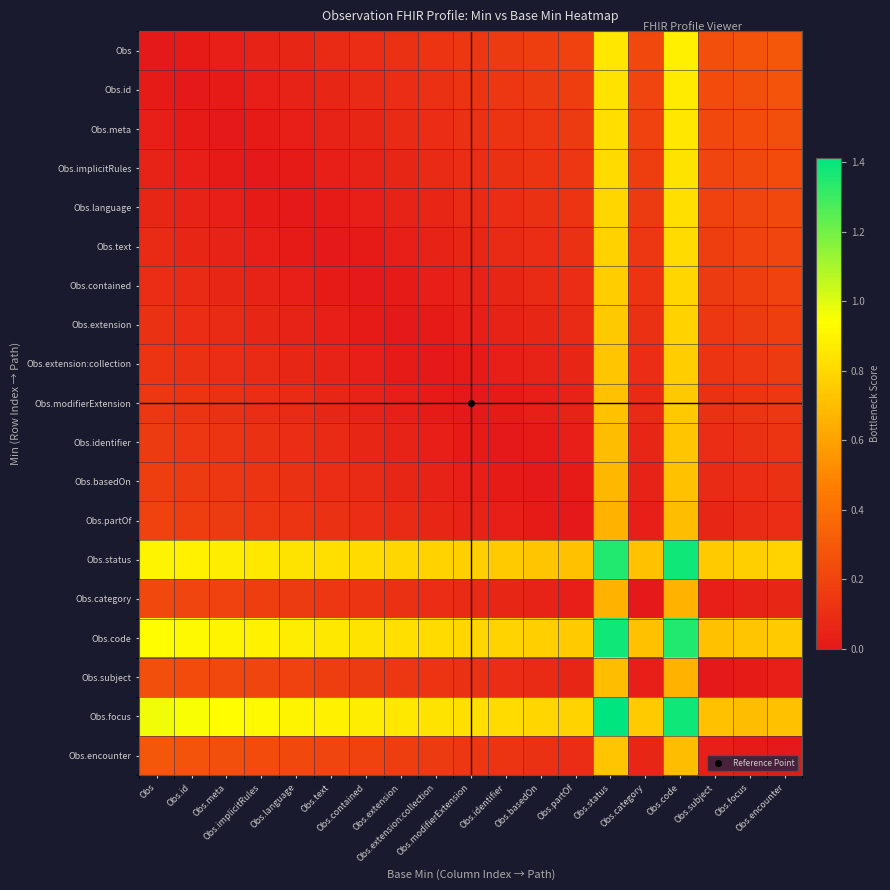

What is the difference between the highest and lowest values at Obs.implicitRules?

0.9